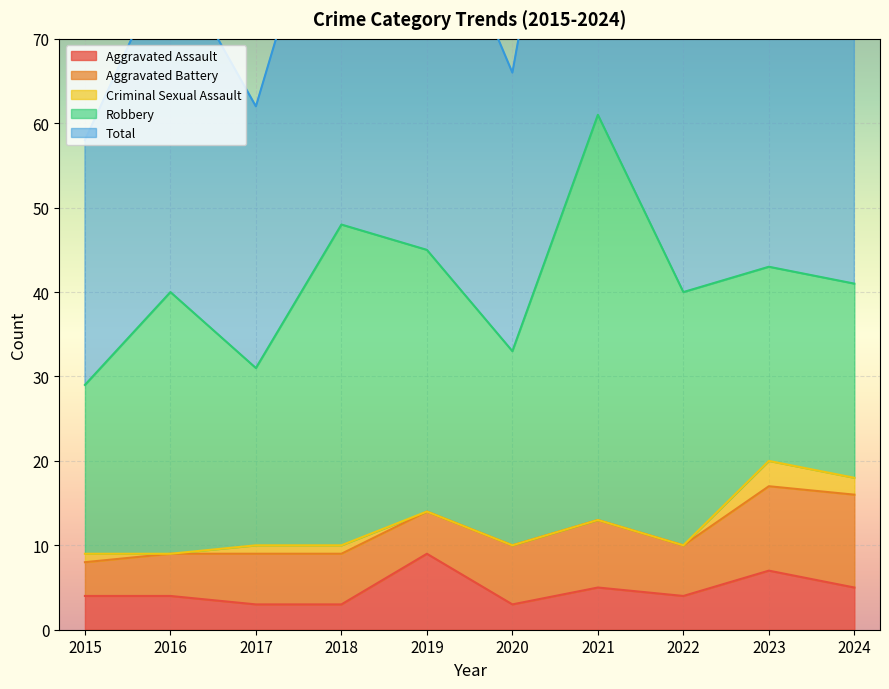

At how many categories does at least one series exceed 19?

10